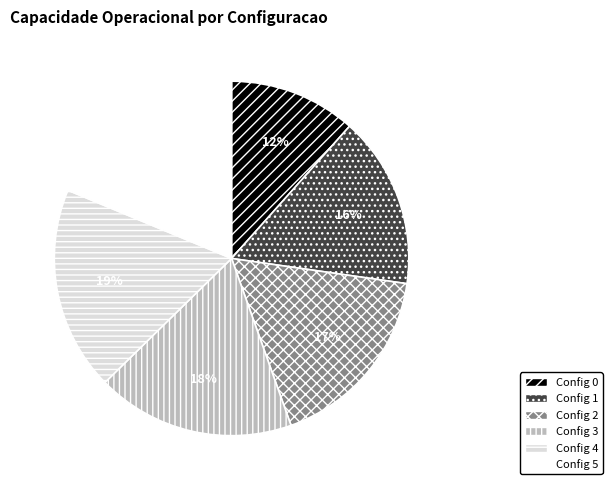

Is there any slice that represents more than half of the pie?

No